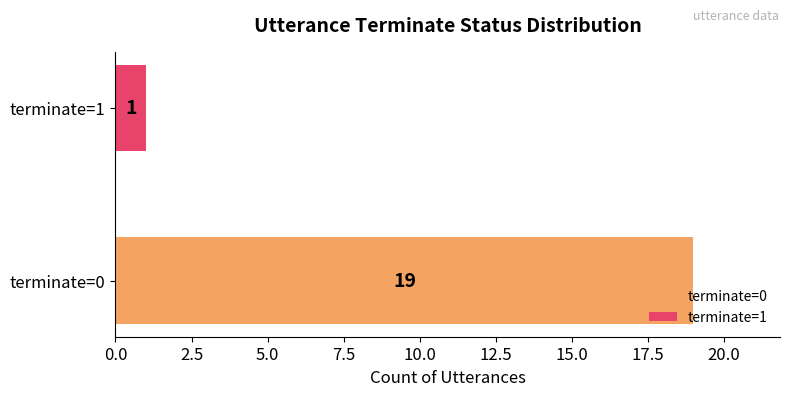

Reading bottom to top, transcribe all the data shown in this chart.

terminate=0=19	terminate=1=1